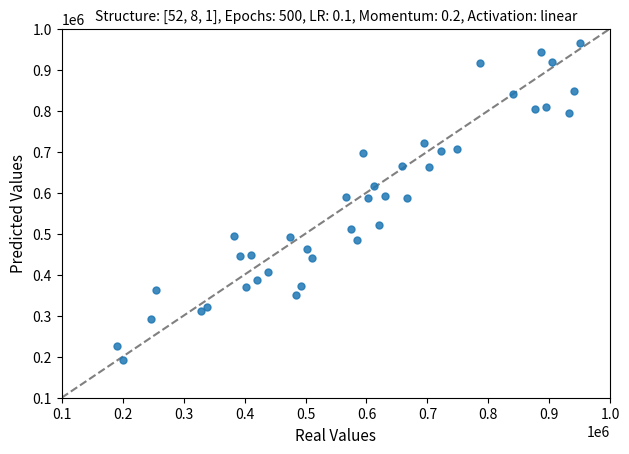

What is the range of X values (max minus min)?

758602.2